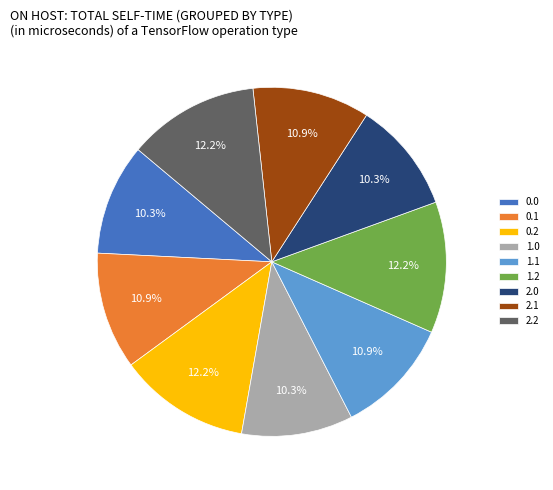

To the nearest percent, what portion does 0.1 represent?

11%